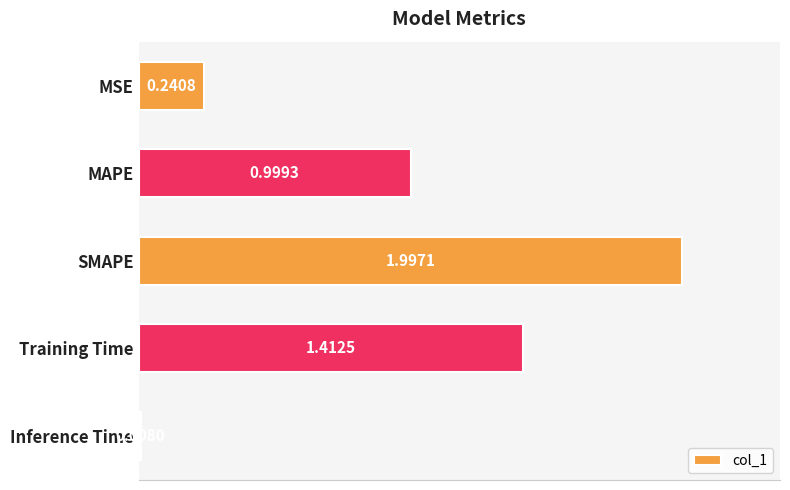

What is the label of the 4th bar from the bottom?

MAPE